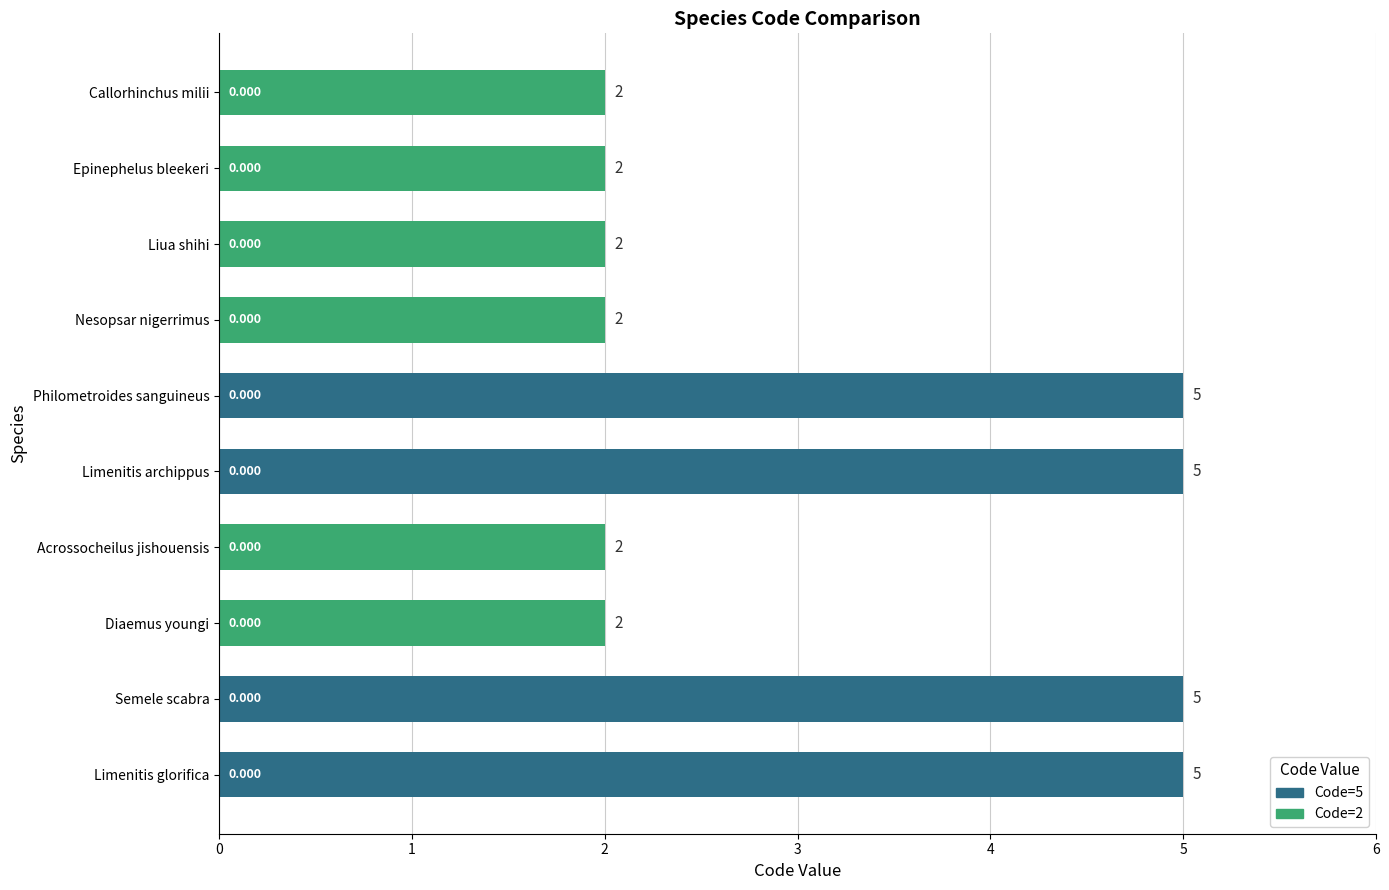

What is the smallest value displayed?

2